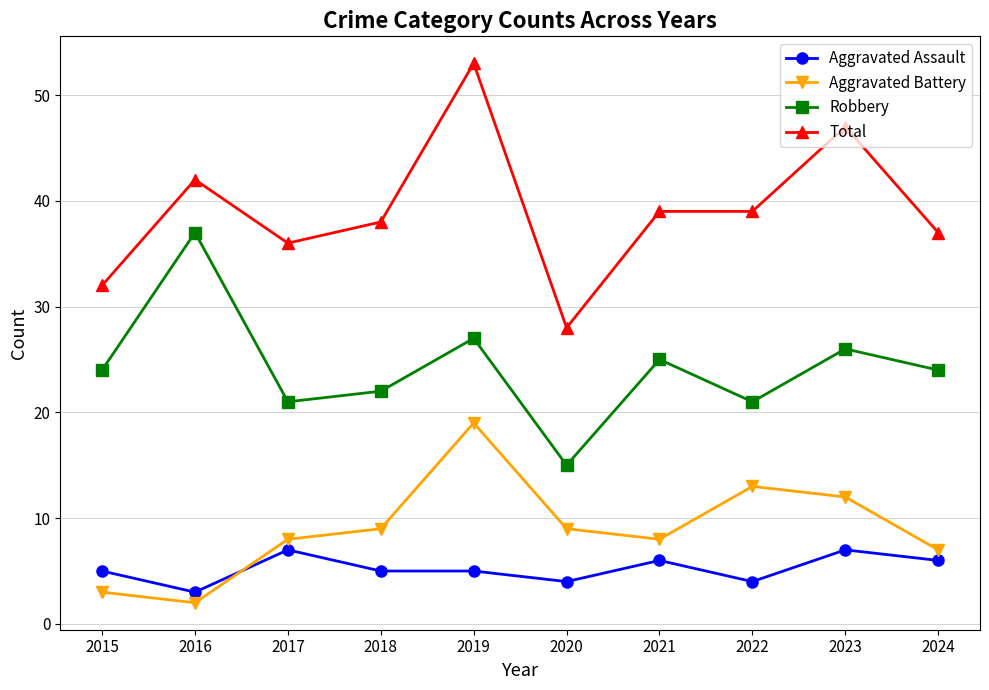

What is the spread (max minus min) of values at 2018?

33